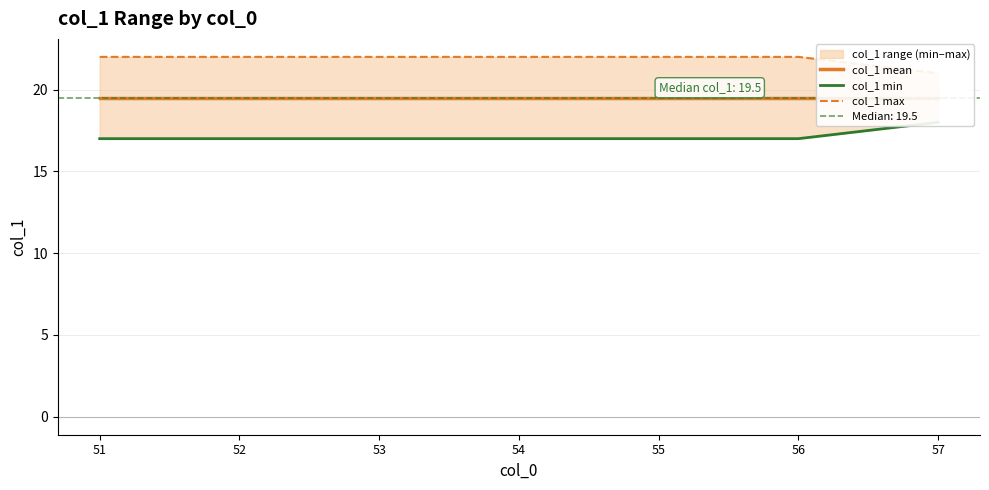

Reading left to right, list all the values displayed in this chart.

col_1 mean: 19.5	19.5	19.5	19.5	19.5	19.5	19.5
col_1 min: 17.0	17.0	17.0	17.0	17.0	17.0	18.0
col_1 max: 22.0	22.0	22.0	22.0	22.0	22.0	21.0